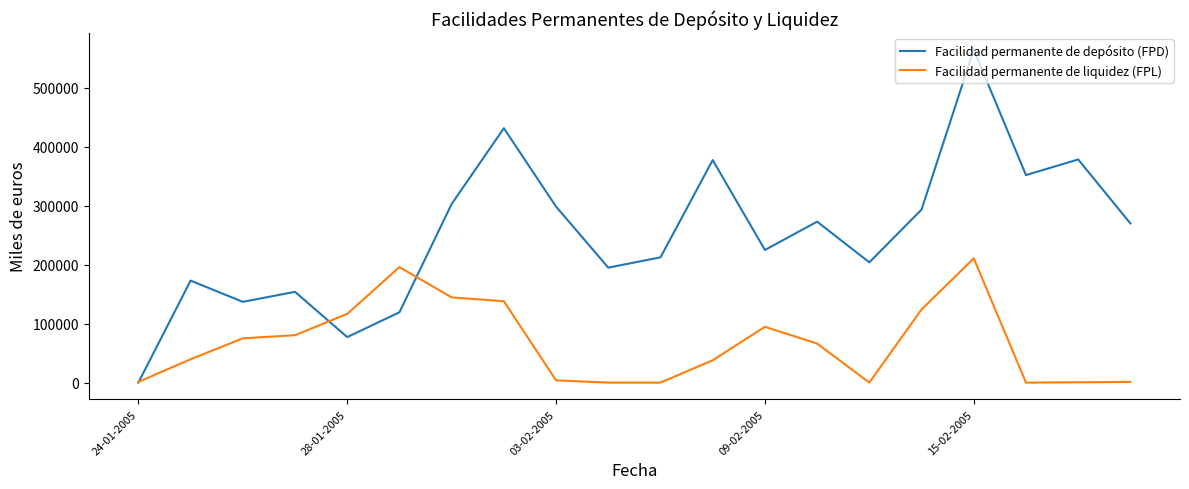

Does the chart display data point markers on the line(s)?

No